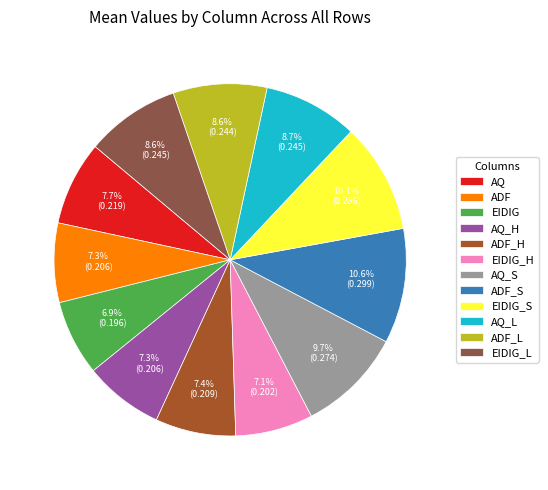

How many slices are in this pie chart?

12